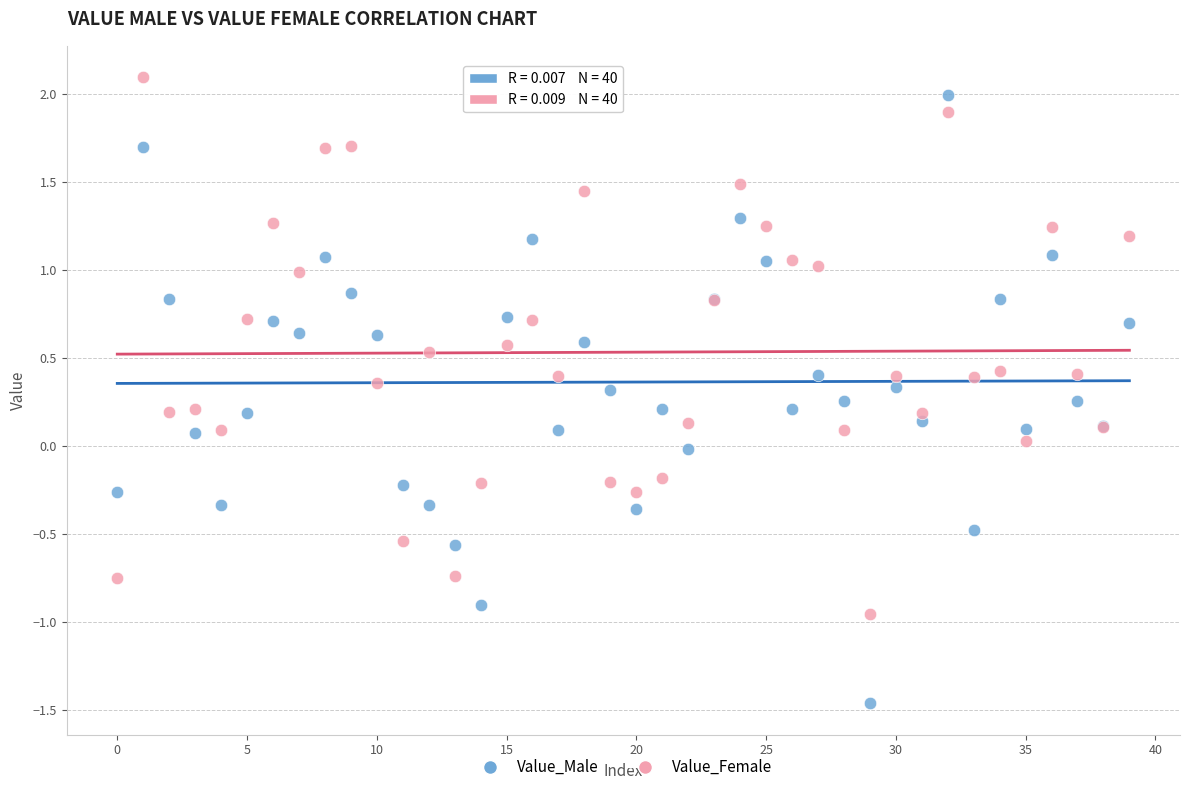

Which series contains the lowest Y value?

Value_Male